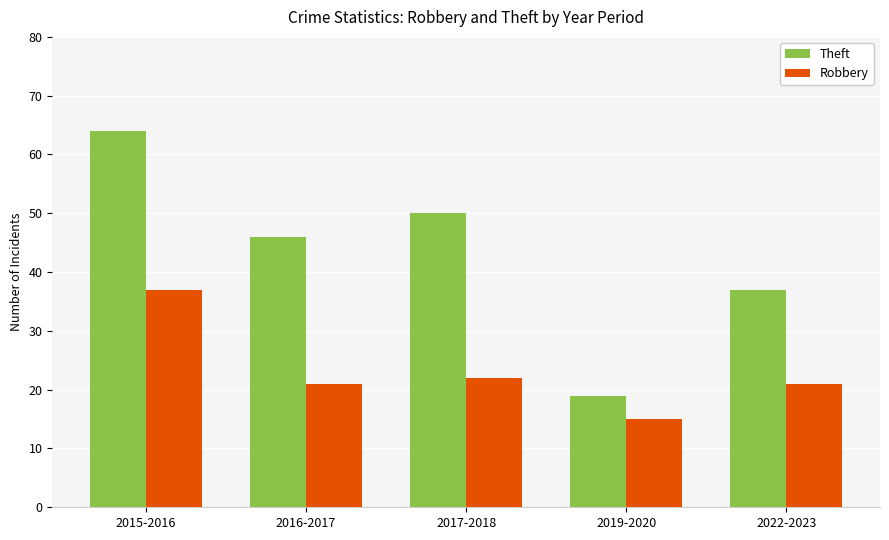

What is the total value across all series at 2019-2020?

34